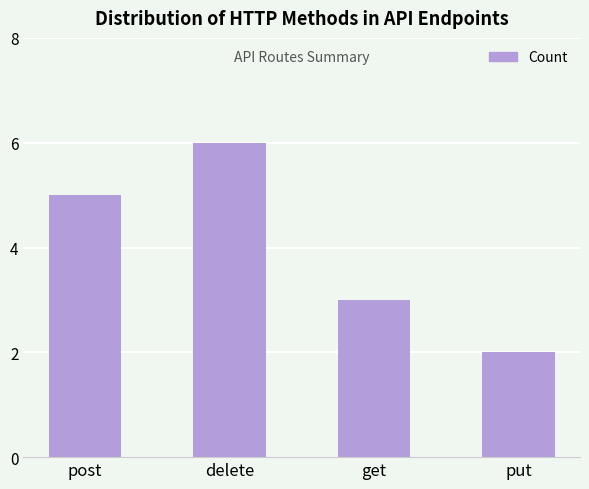

Are the bars grouped side by side (vs. stacked)?

No